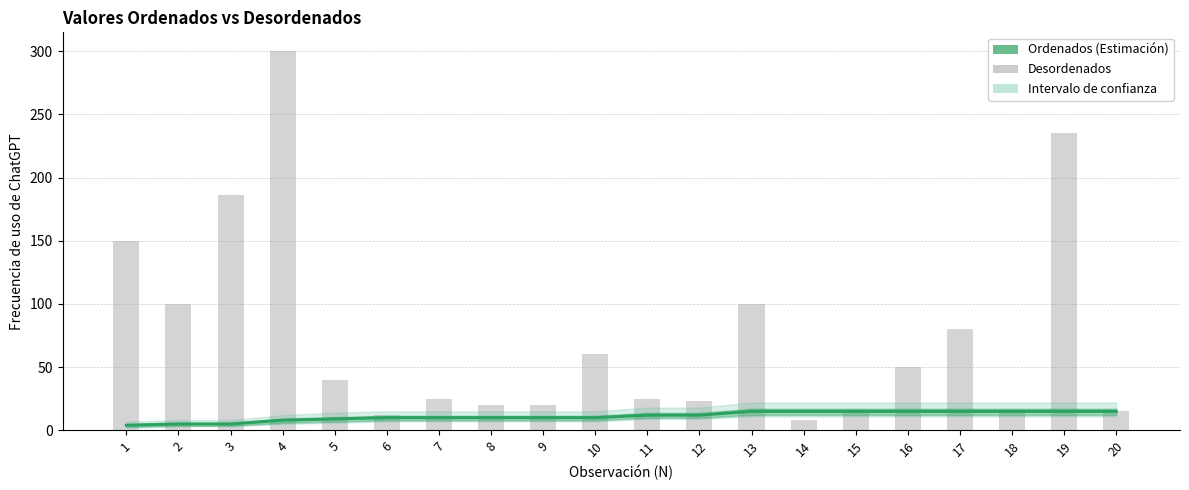

At how many categories does at least one series exceed 222?

2